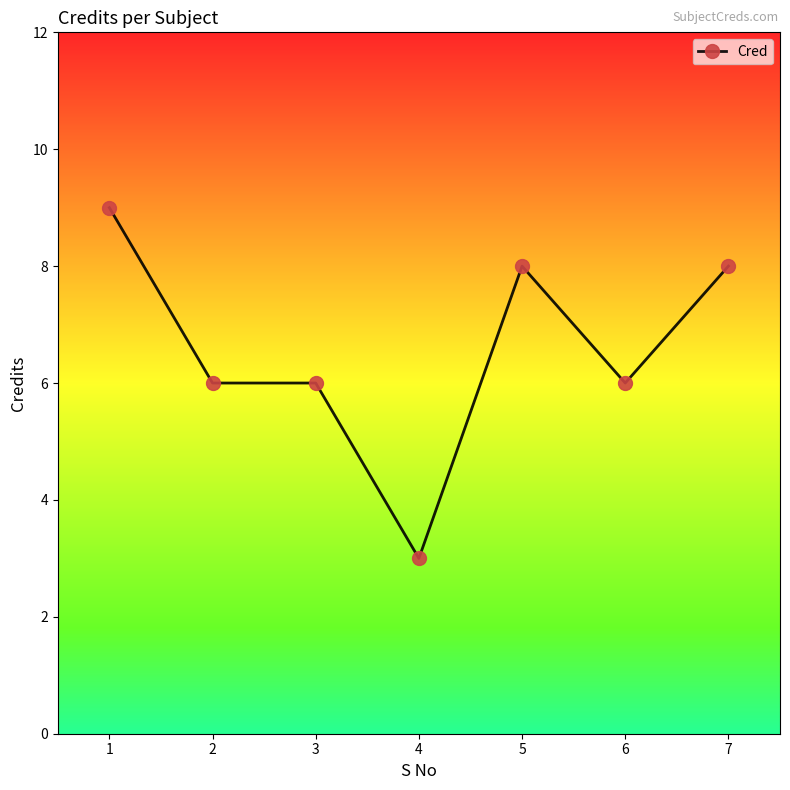

Which category has the lowest value across all series?

4